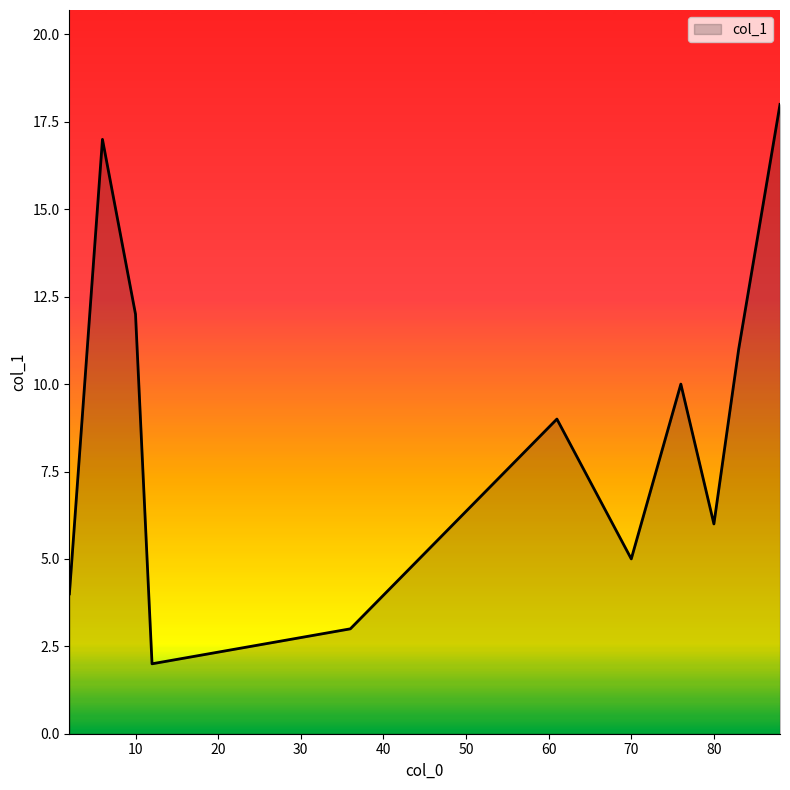

Does the chart have visible grid lines?

No